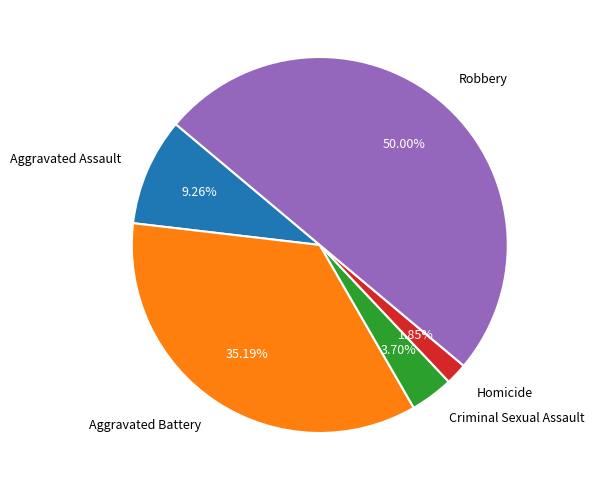

To the nearest percent, what is the combined percentage of Criminal Sexual Assault and Aggravated Battery?

39%